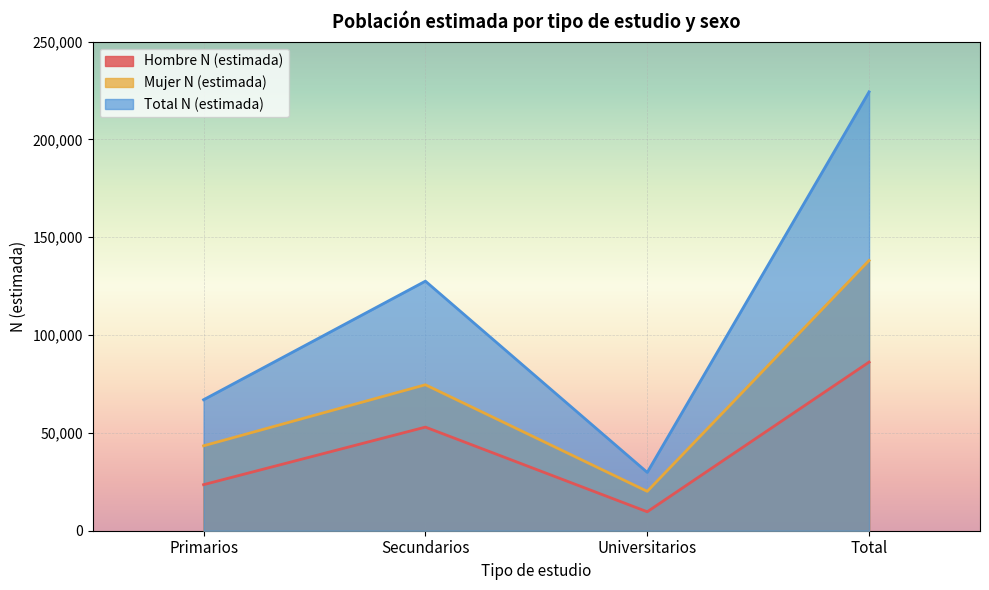

Rank the series at Universitarios from highest to lowest value.

Total N (estimada), Mujer N (estimada), Hombre N (estimada)